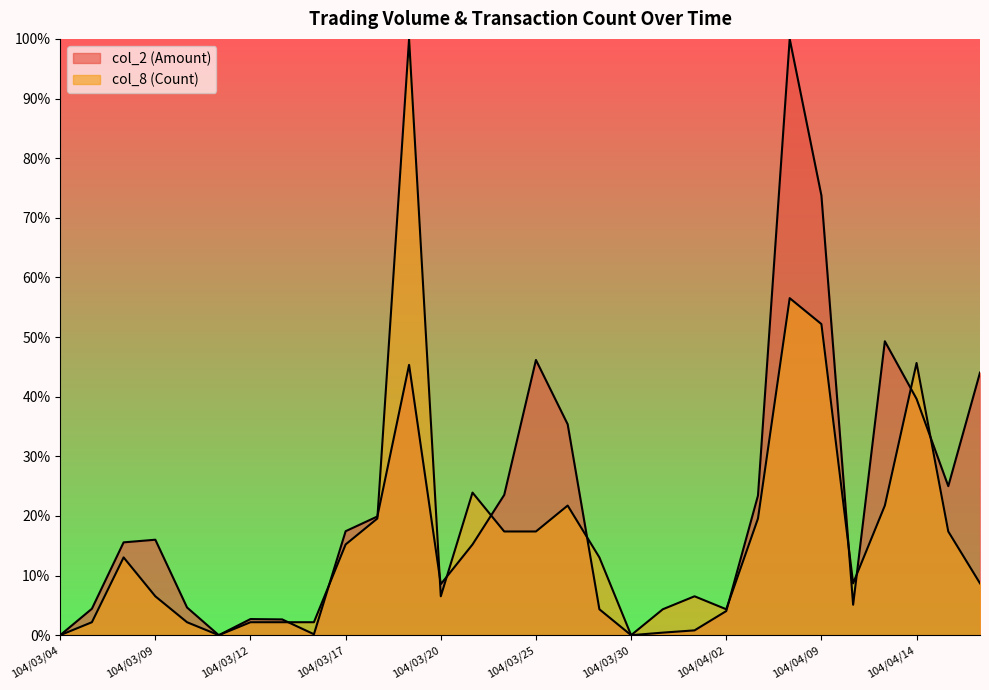

How many intersections are there between col_8 (Count) and col_2 (Amount)?

12